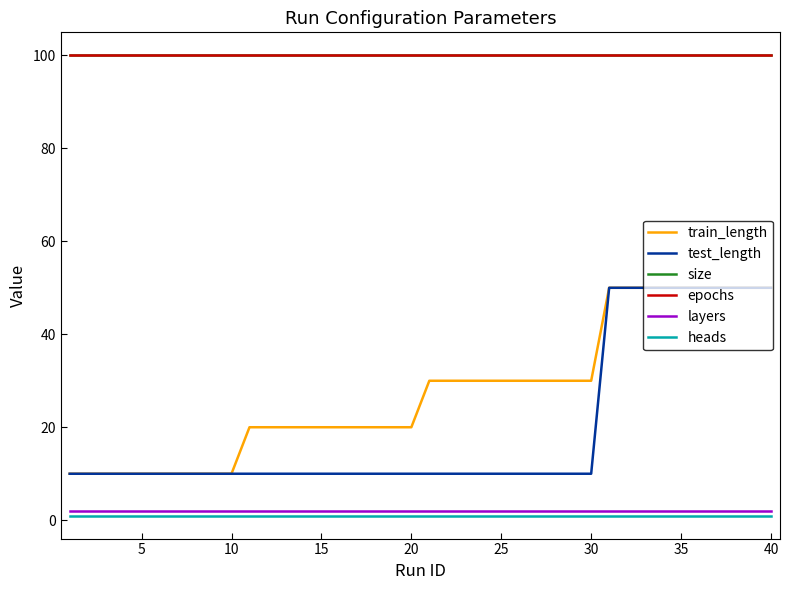

True or false: epochs and train_length intersect in this chart.

False